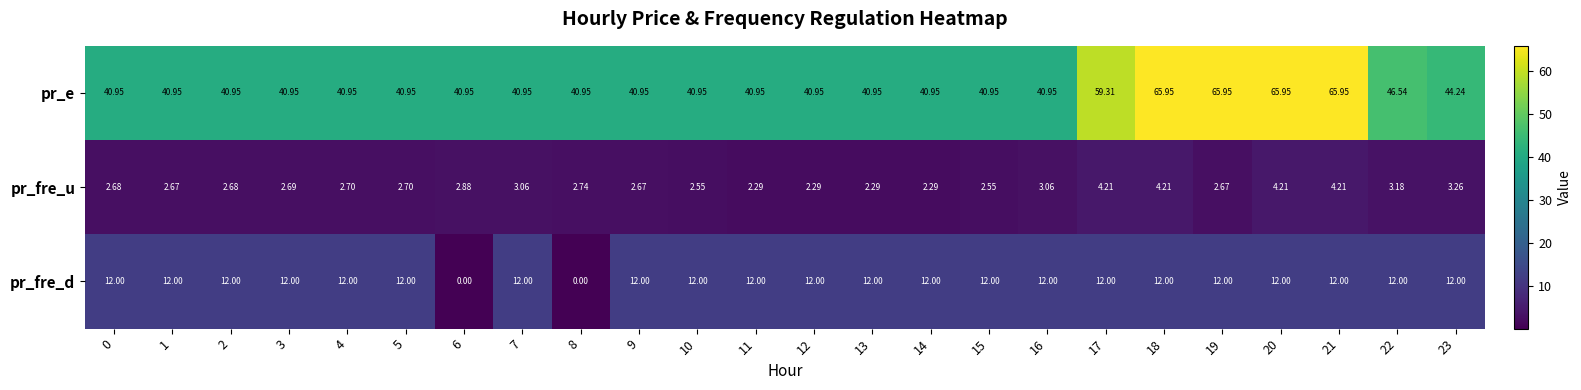

Which series has the largest range (max minus min)?

pr_e